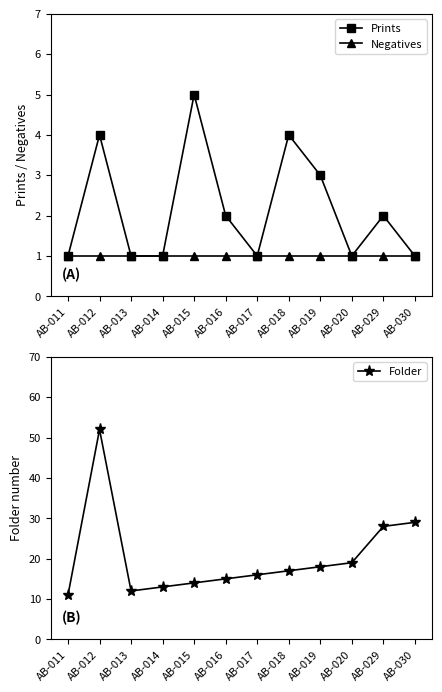

True or false: Negatives and Prints cross at least once.

False